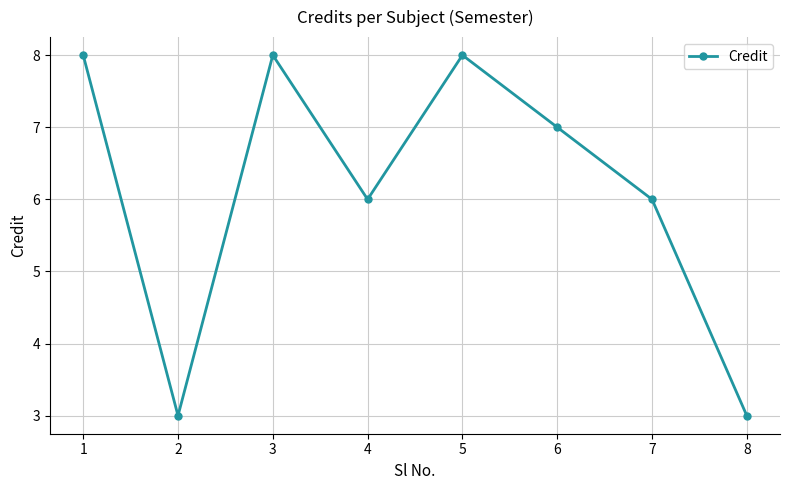

What is the difference between the maximum and minimum values?

5